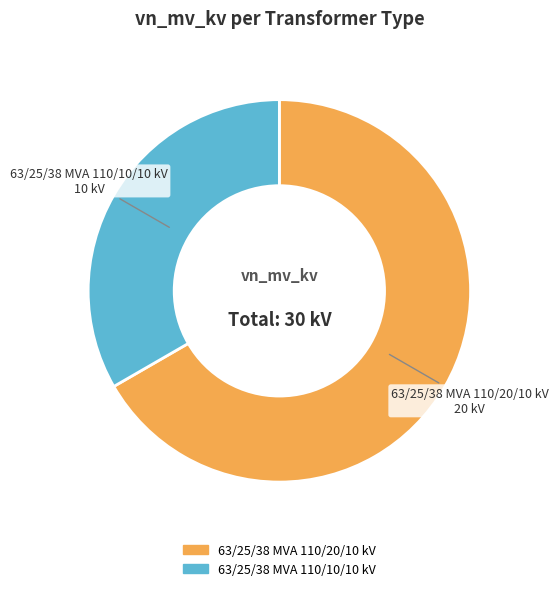

What is the ratio of the value at 63/25/38 MVA 110/20/10 kV to the value at 63/25/38 MVA 110/10/10 kV?

2.0